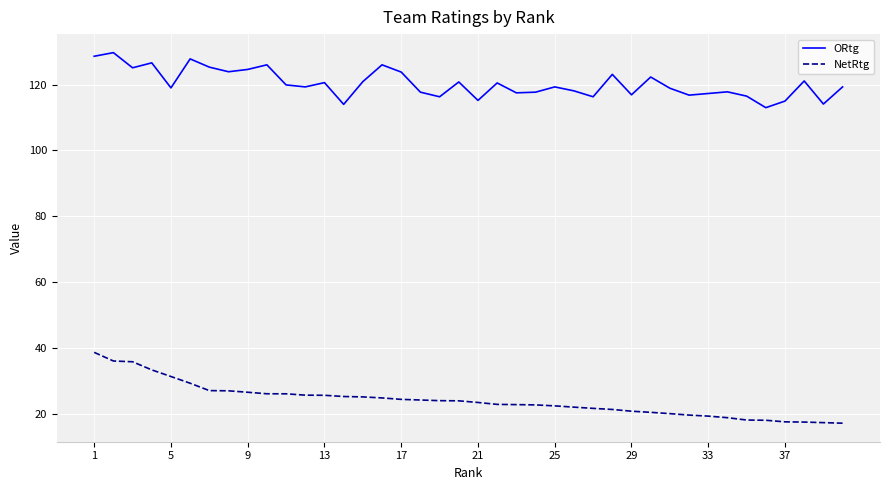

Which series has the largest total across all categories?

ORtg